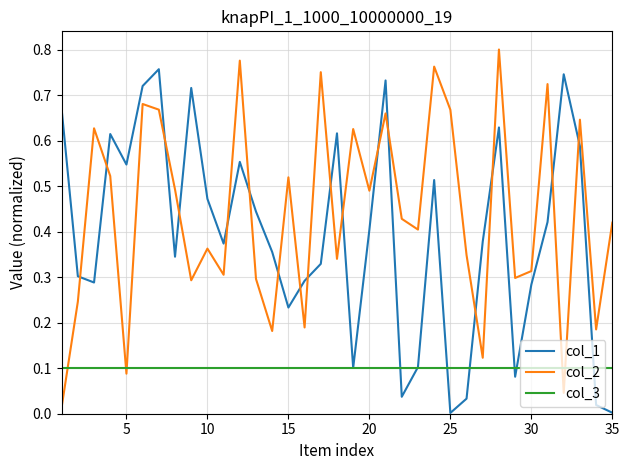

After their last crossing, which series has the higher values: col_1 or col_2?

col_2